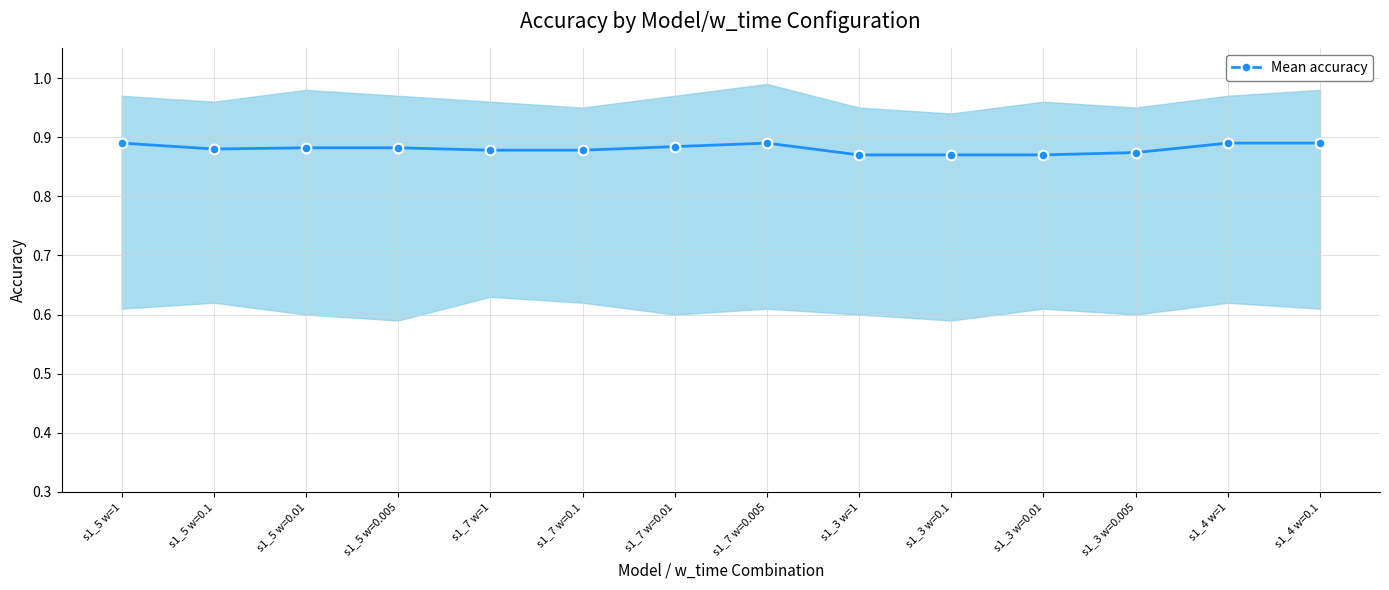

Which has a higher value, s1_7 w=1 or s1_5 w=0.005?

s1_5 w=0.005